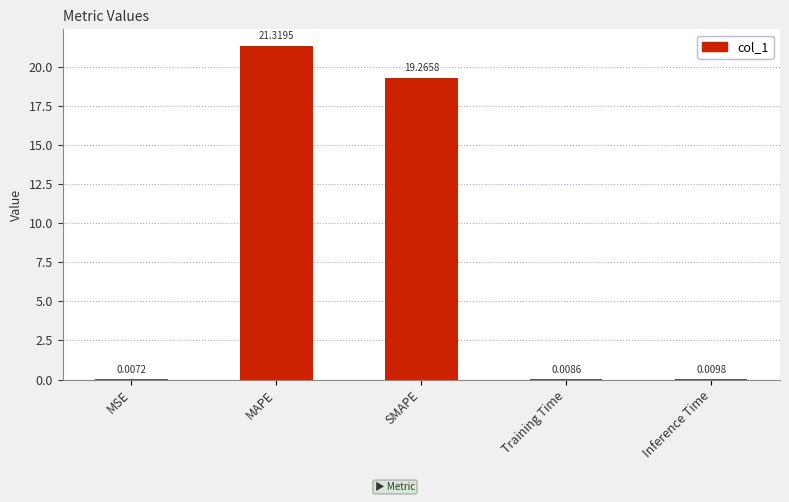

At which category does the chart reach its peak across all series?

MAPE